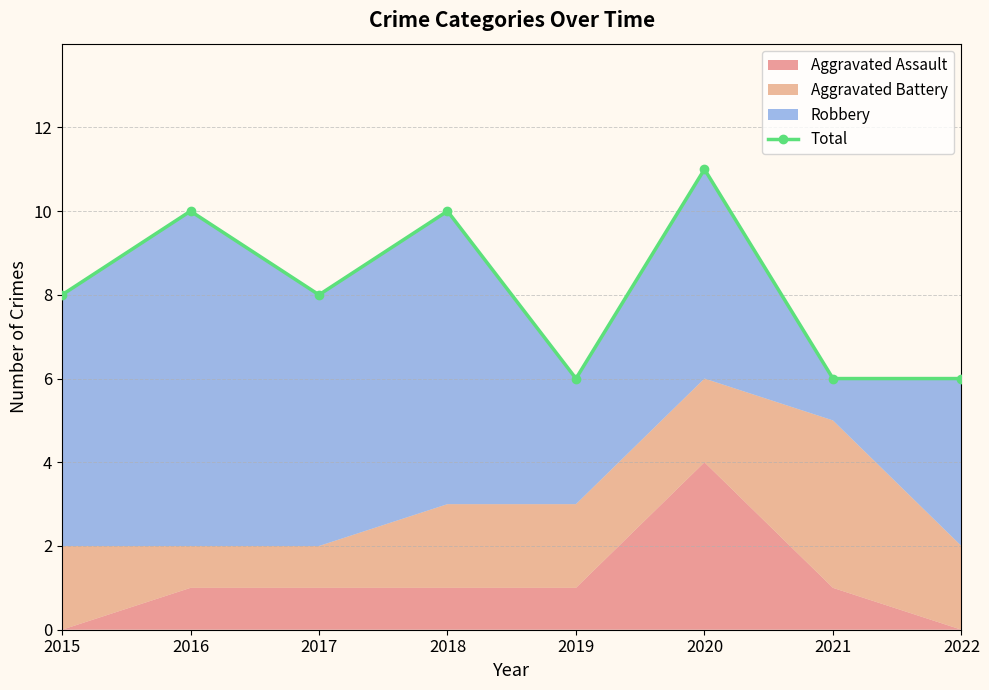

How many data points are above 8?

3